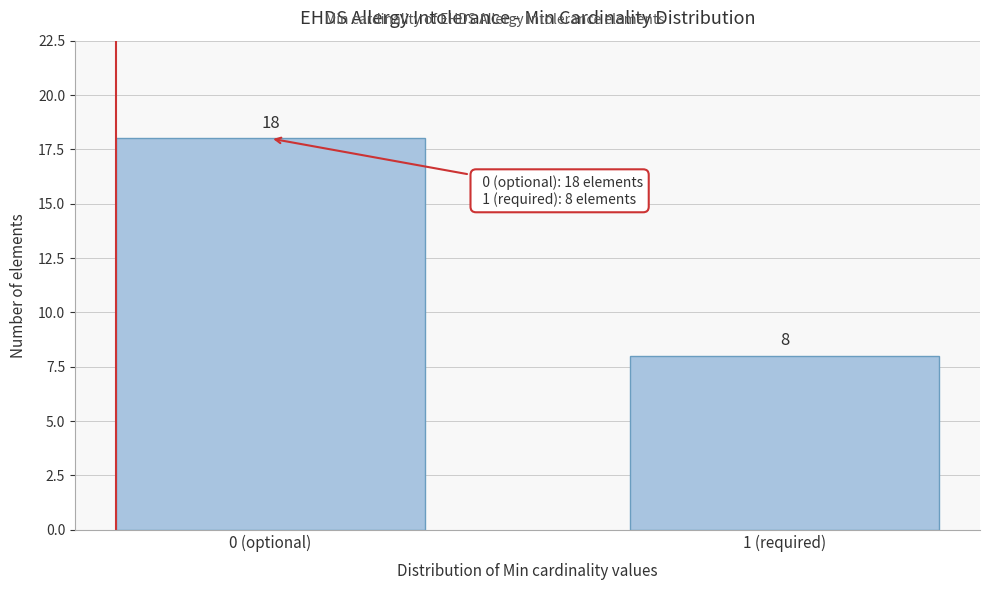

Reading left to right, extract all data points from this chart.

18	8